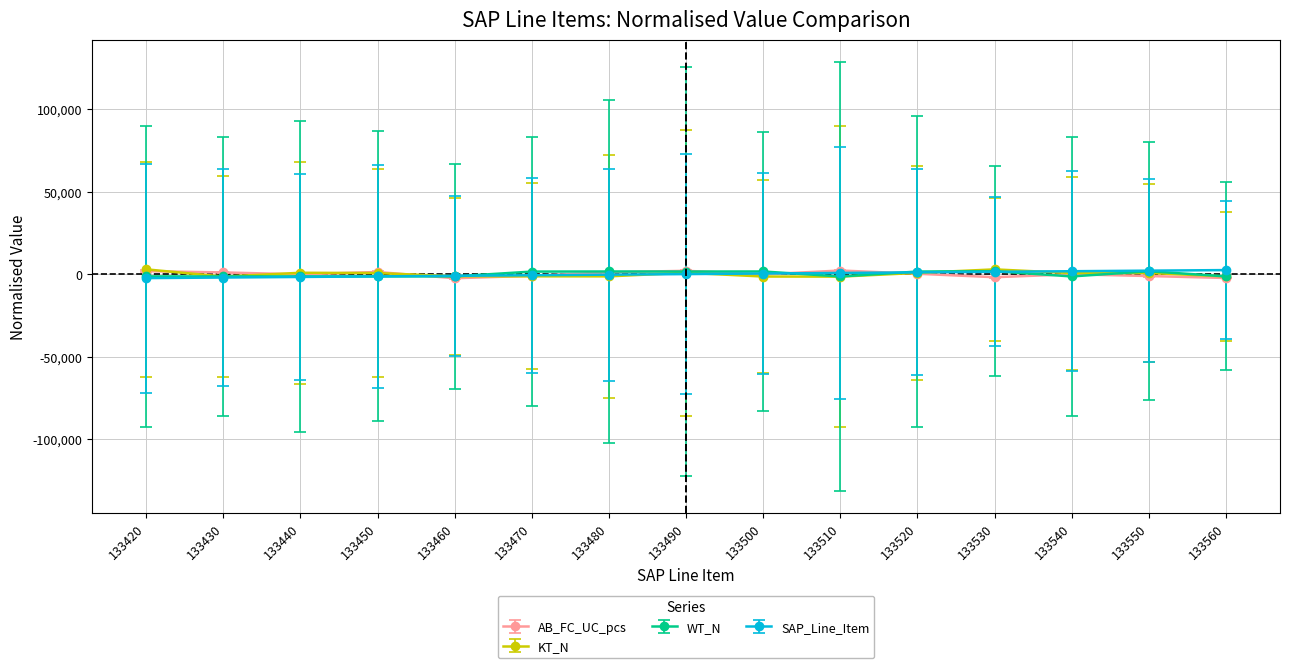

The AB_FC_UC_pcs series shows 1762.0 at 133420. True or false?

True